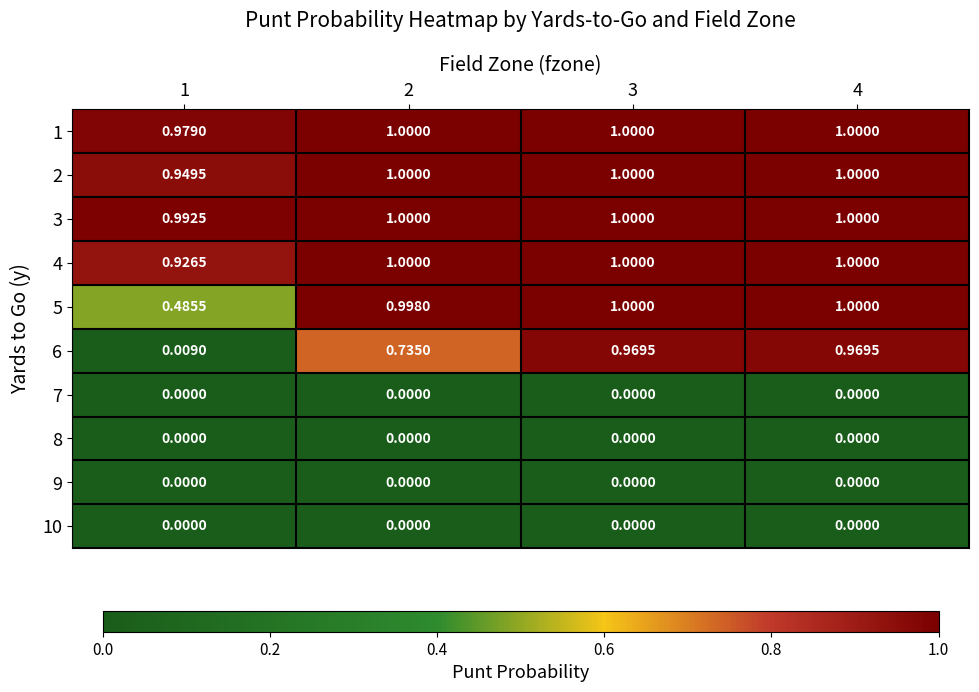

Count the number of data series in this chart.

10